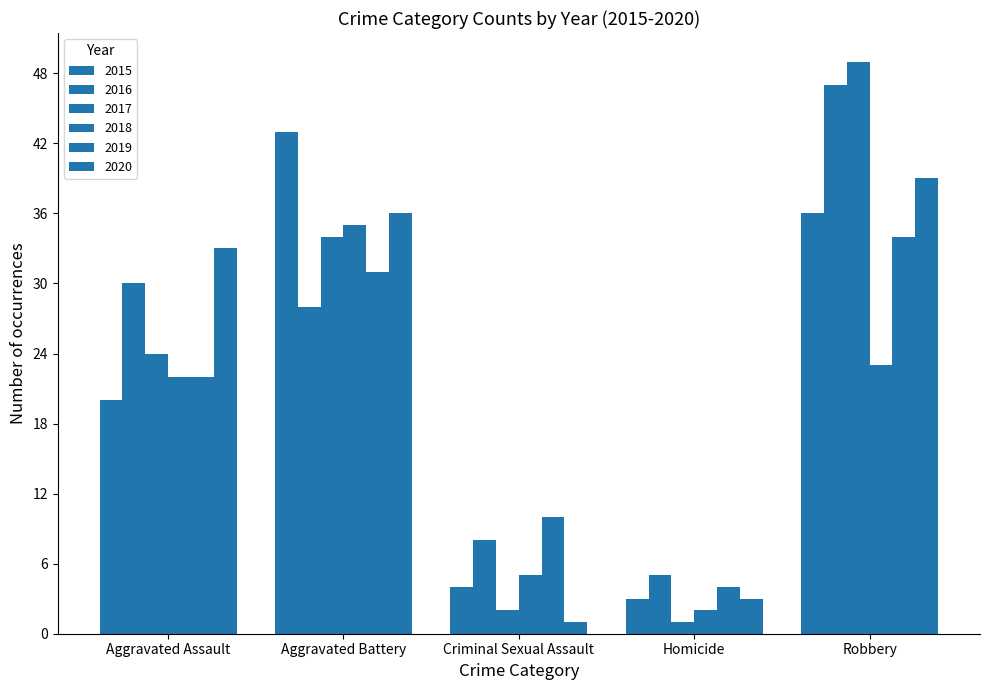

Count the number of categories in the chart.

5